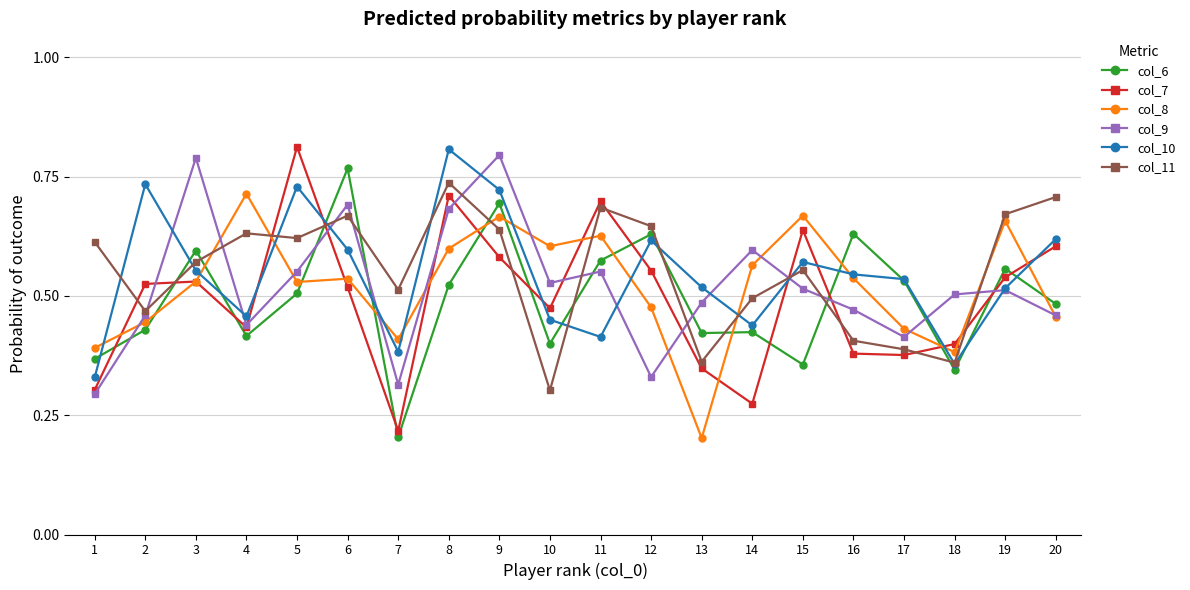

What is the total value across all series at 5?

3.7